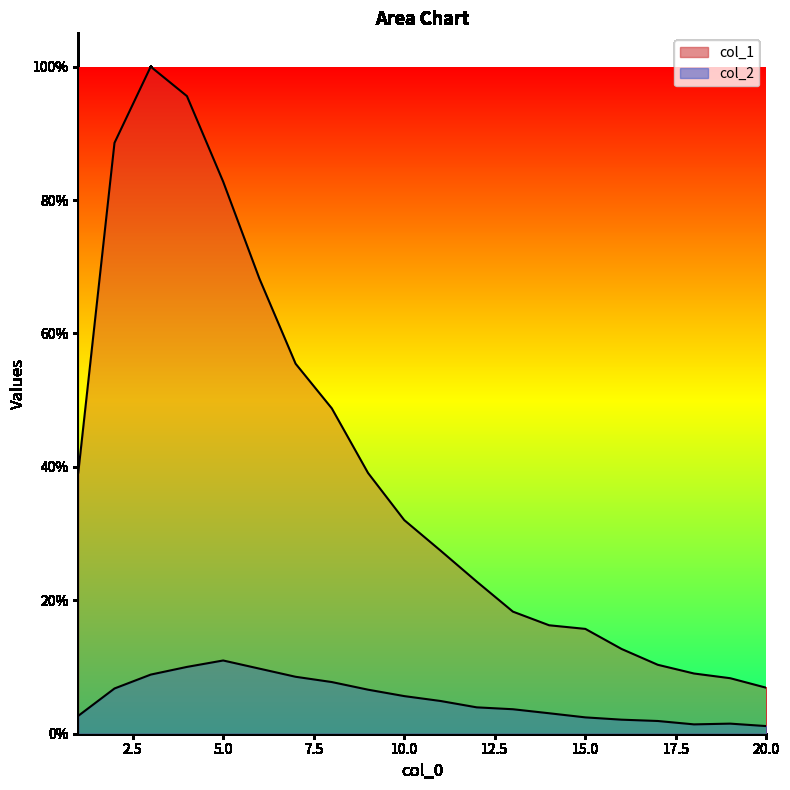

True or false: col_1 has a value of 0.1 at 20.0.

False